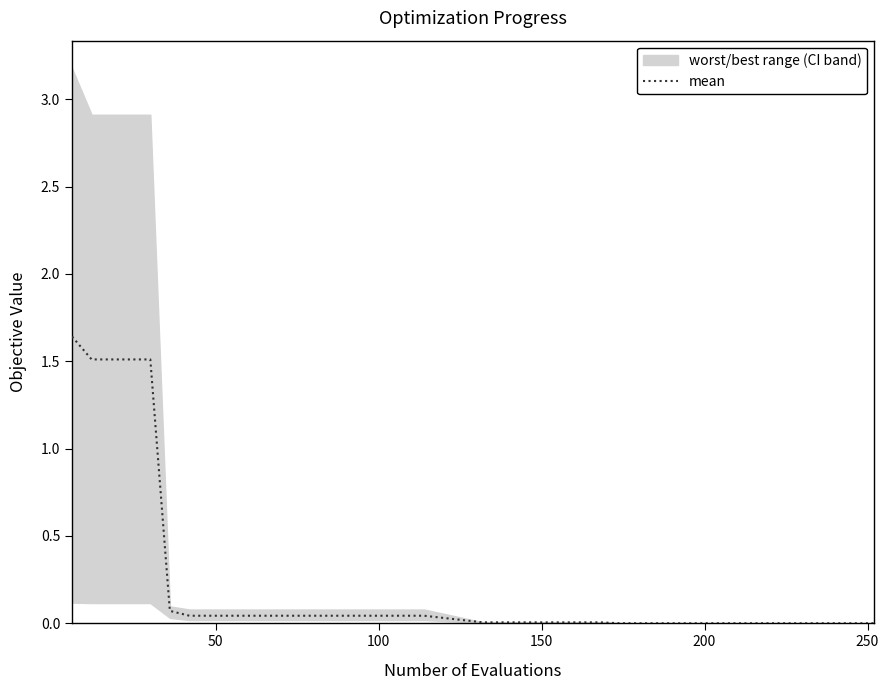

What is the difference between the maximum and minimum values?

1.6